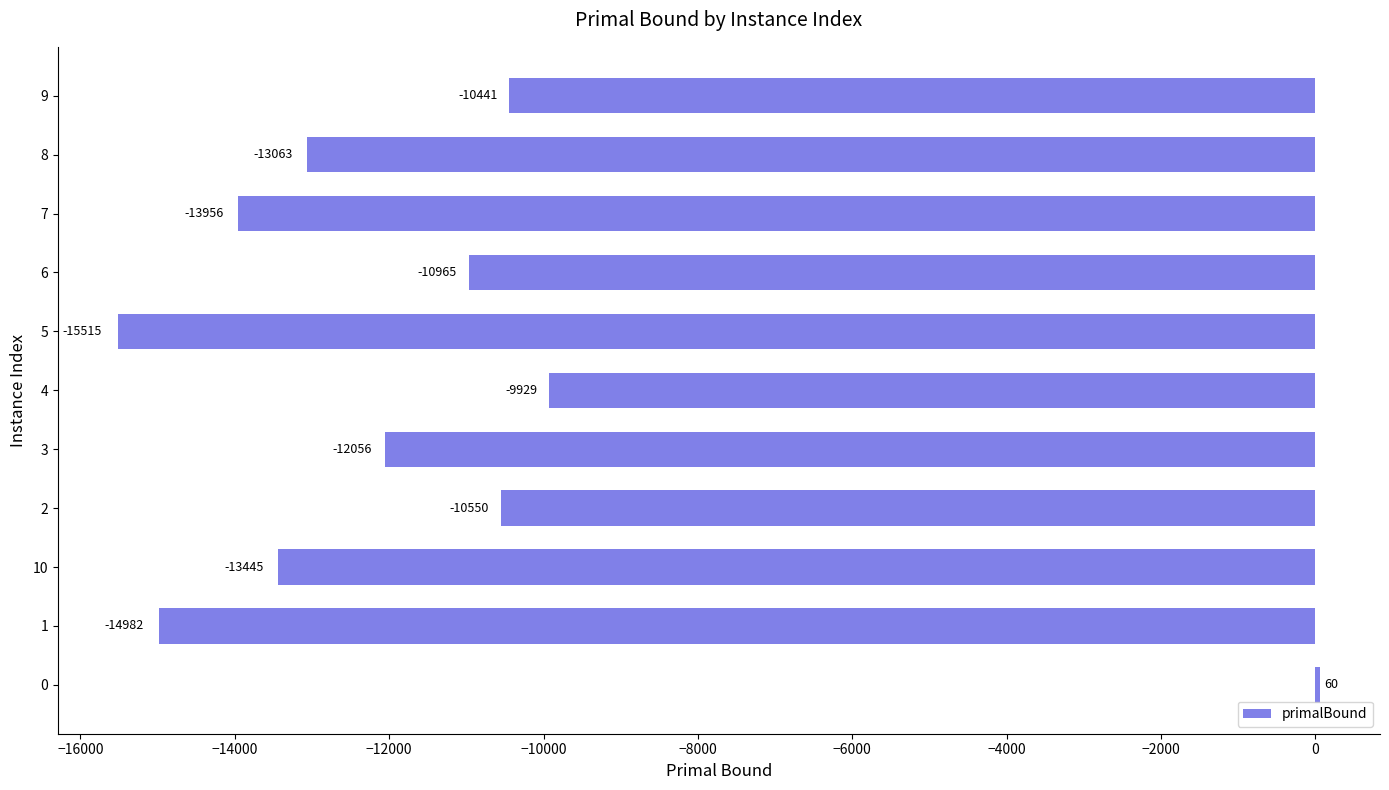

How many series are shown in this chart?

1